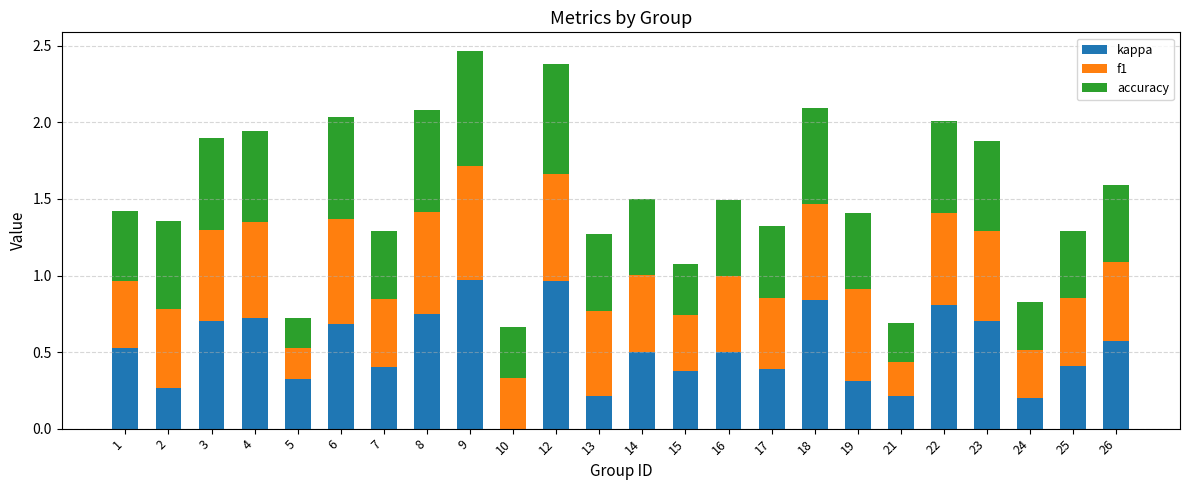

What is the sum of the kappa values at 12 and 13?

1.2